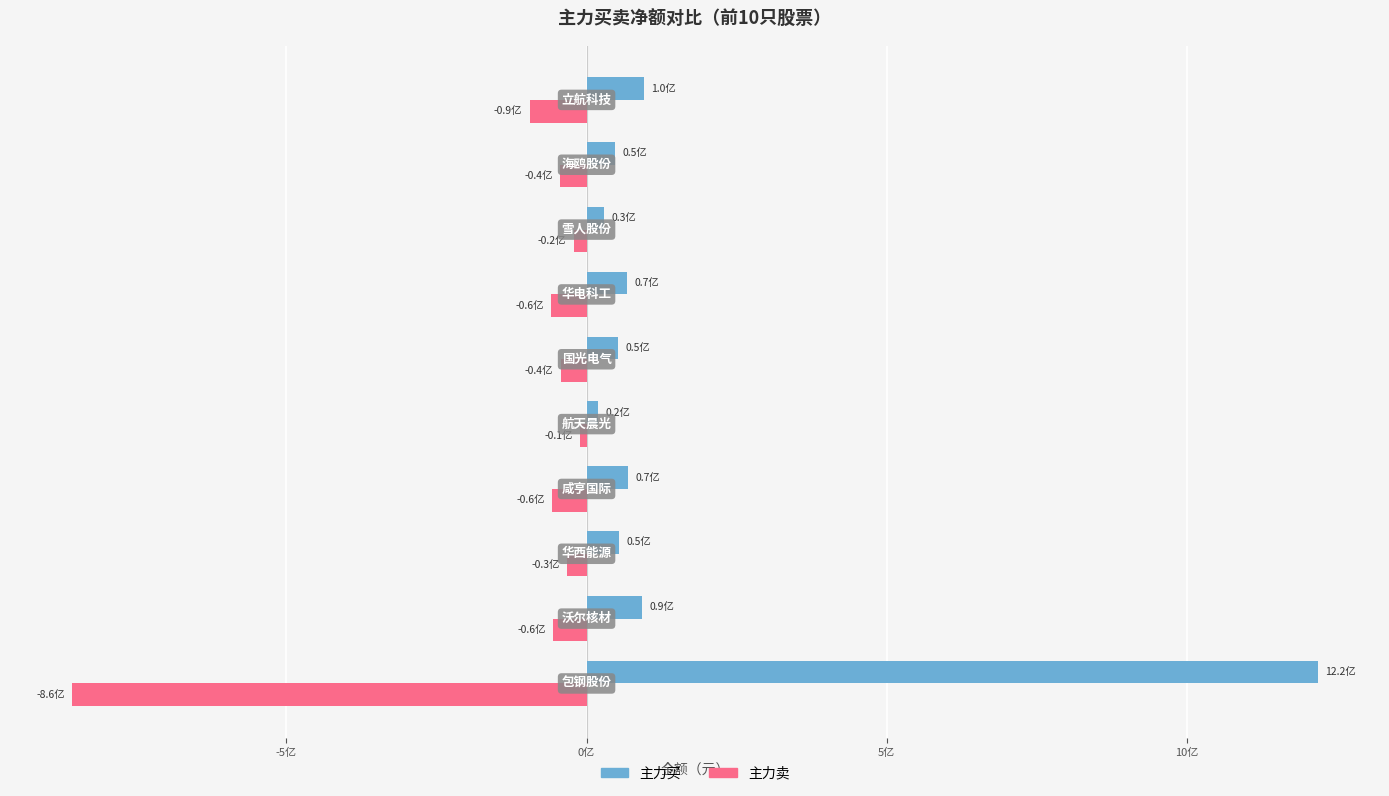

What is the highest value of the 主力卖 series?

-10341170